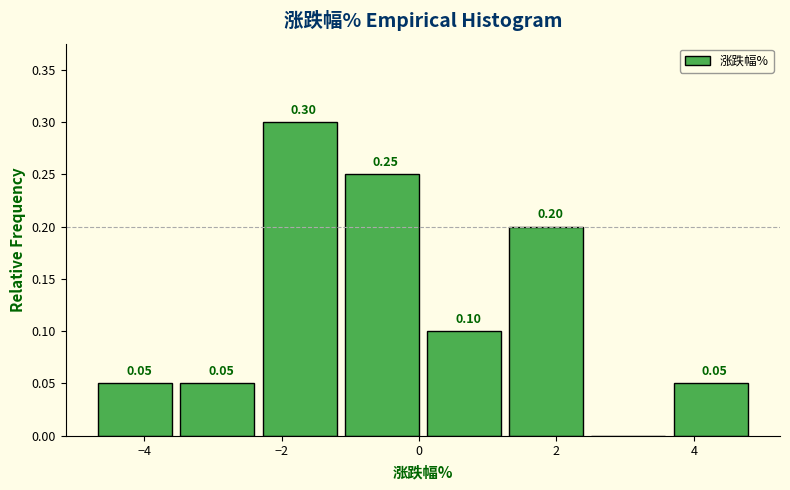

Which range on the x-axis has the tallest bar?

-2.2 to -1.0